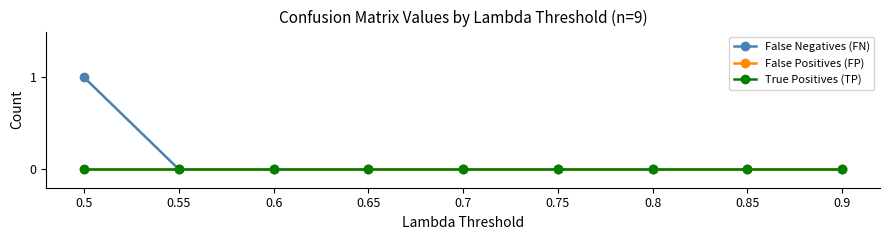

True or false: True Positives (TP) and False Negatives (FN) cross at least once.

False